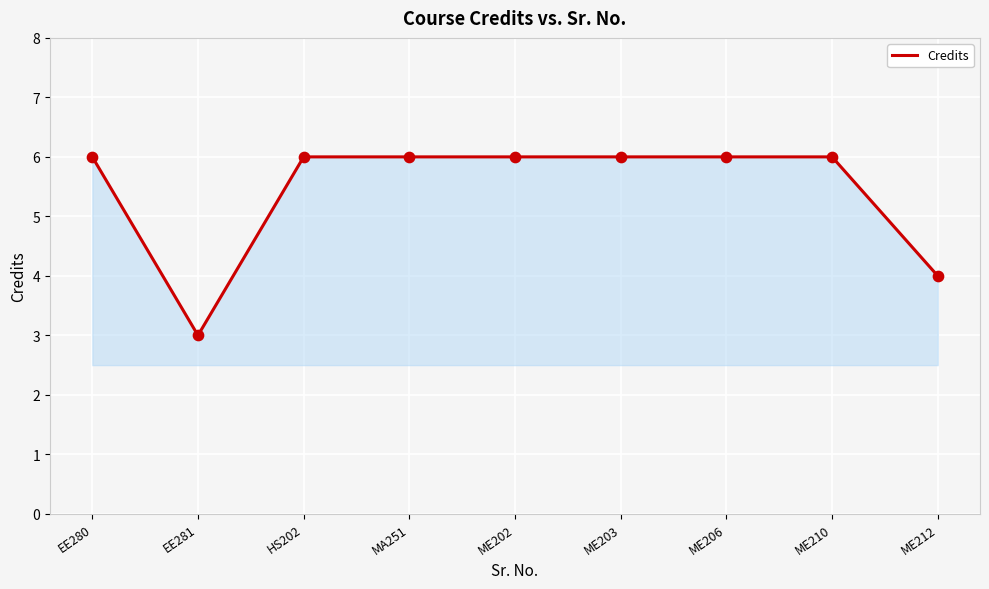

What is the ratio of the value at ME212 to the value at EE280?

0.7